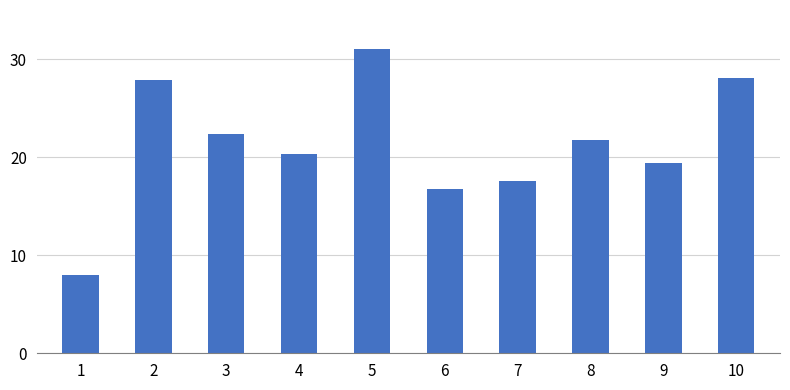

What is the ratio of the value at 8 to the value at 6?

1.3